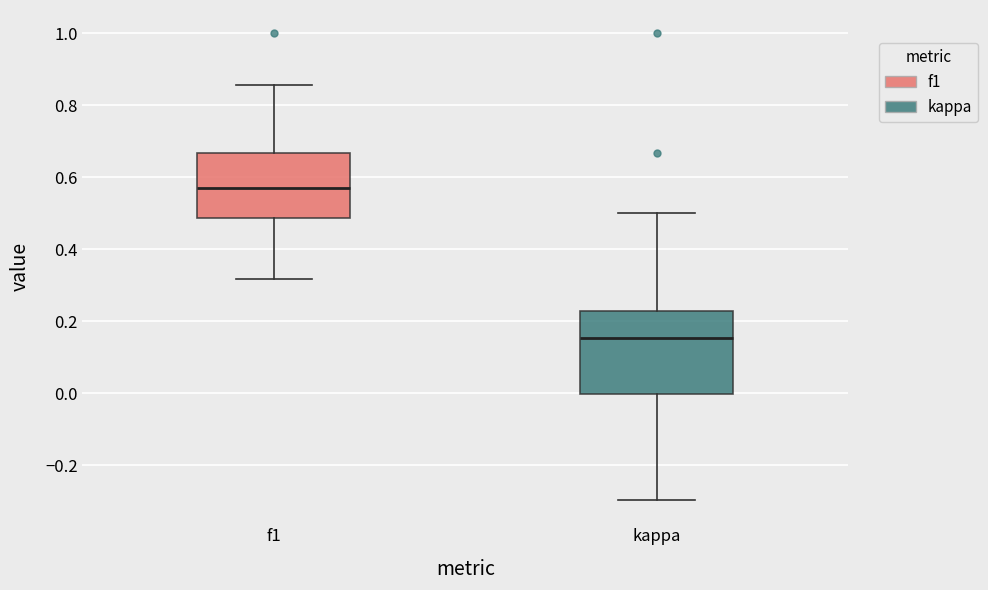

Reading left to right, transcribe this box plot: for each box, give where its median line is, the range the box spans, and where its two whiskers end, as read against the y-axis. The values are not printed on the chart, so give them approximately, as read against the axis.

f1: median 0.56, box 0.48 to 0.66, whiskers 0.32 to 0.86
kappa: median 0.16, box 0.00 to 0.22, whiskers -0.30 to 0.50